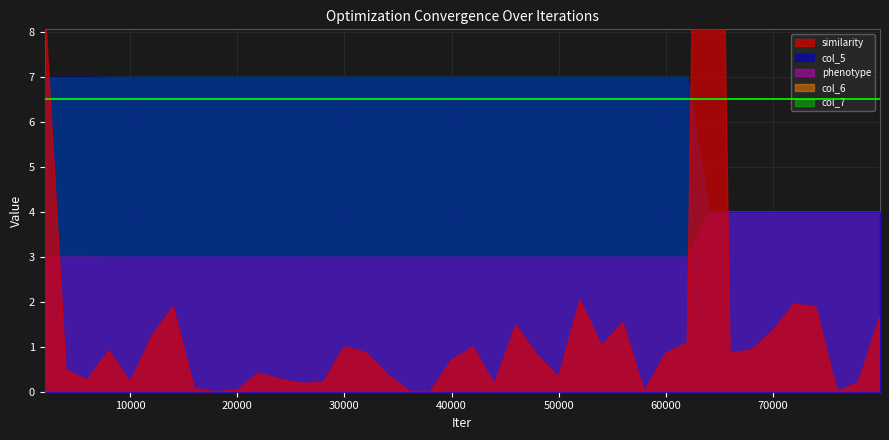

At which category does similarity reach its first local valley?

5998